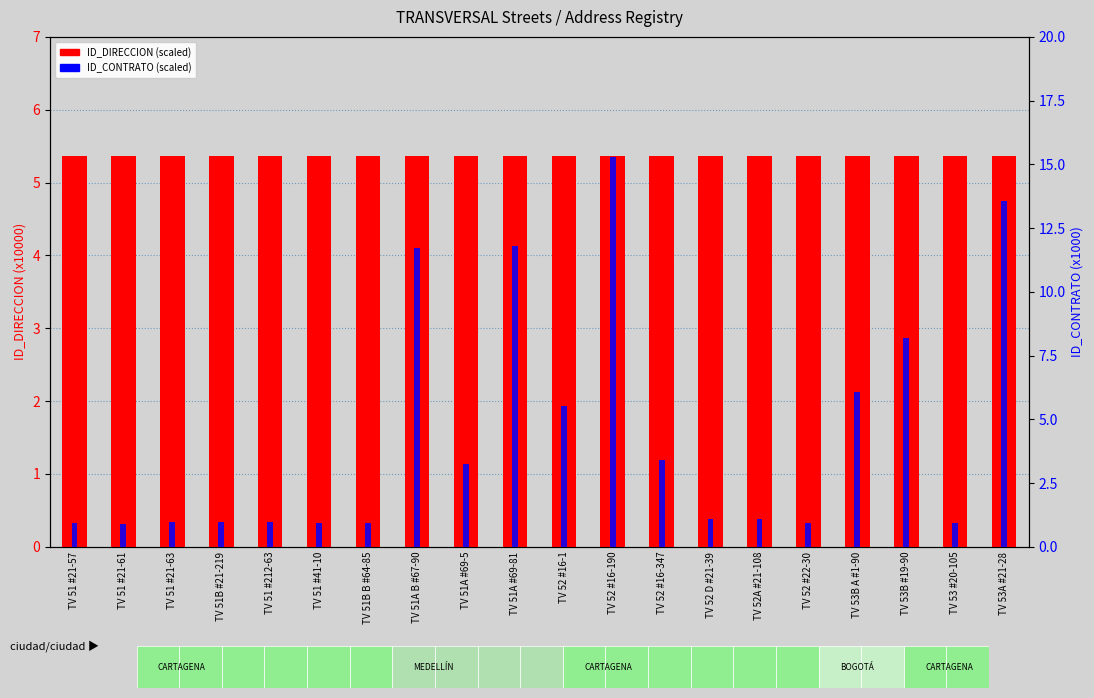

What is the label of the 6th bar from the right?

TV 52A #21-108